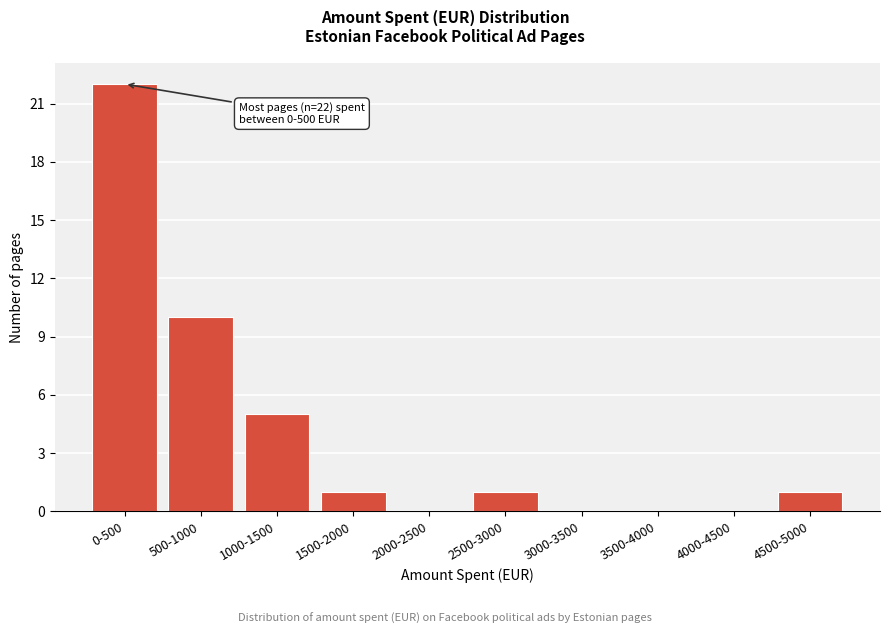

Reading left to right, transcribe all the data shown in this chart.

0-500=22	500-1000=10	1000-1500=5	1500-2000=1	2000-2500=0	2500-3000=1	3000-3500=0	3500-4000=0	4000-4500=0	4500-5000=1